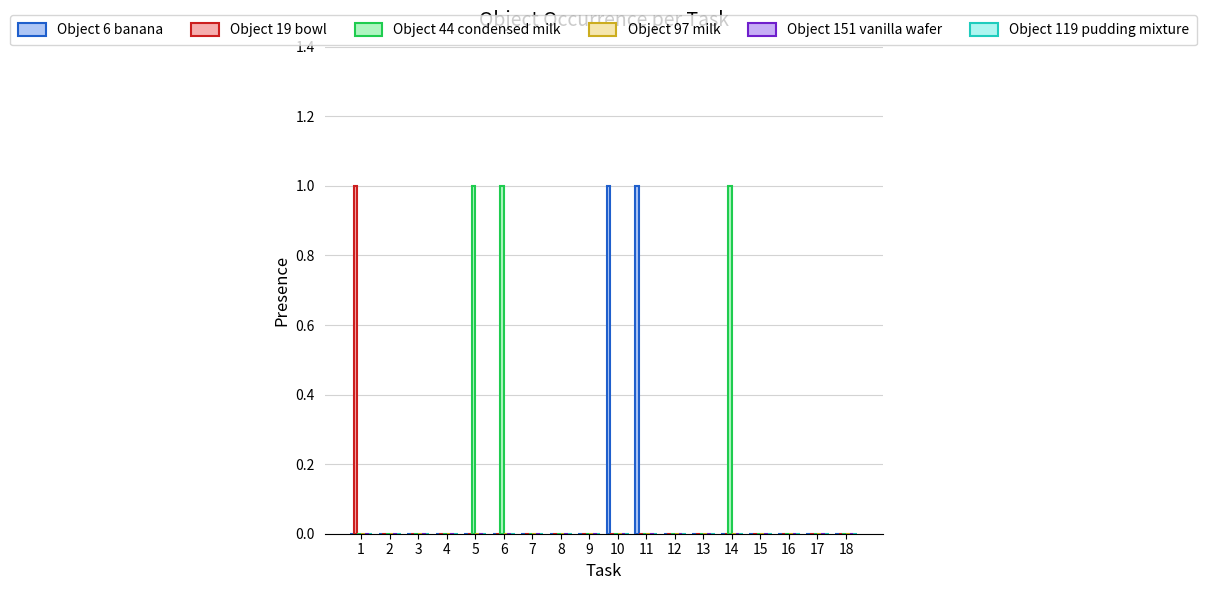

Which category has the lowest value in the Object 19 bowl series?

2